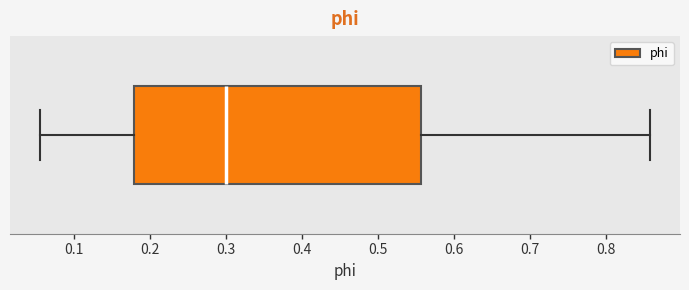

Transcribe this box plot: give where the median line is, the range the box spans, and where the two whiskers end, as read against the x-axis. The values are not printed on the chart, so give them approximately, as read against the axis.

median 0.30, box 0.18 to 0.56, whiskers 0.06 to 0.86